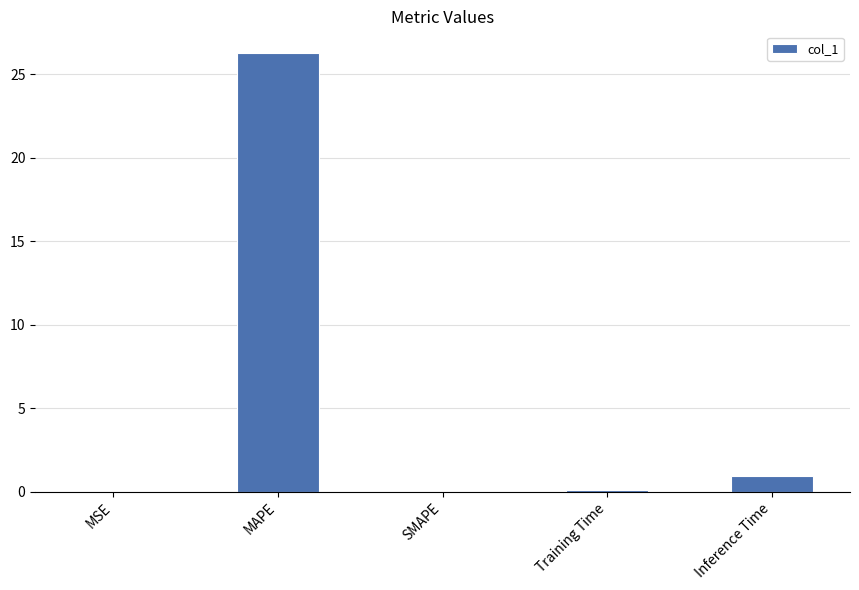

What is the sum of all values?

27.3